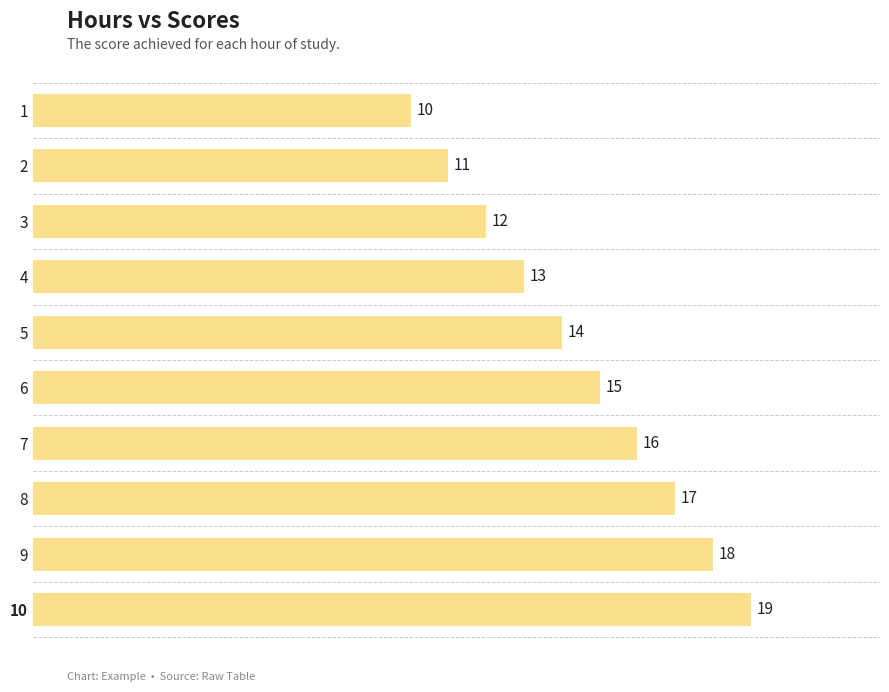

The value at 8 is 17. True or false?

True